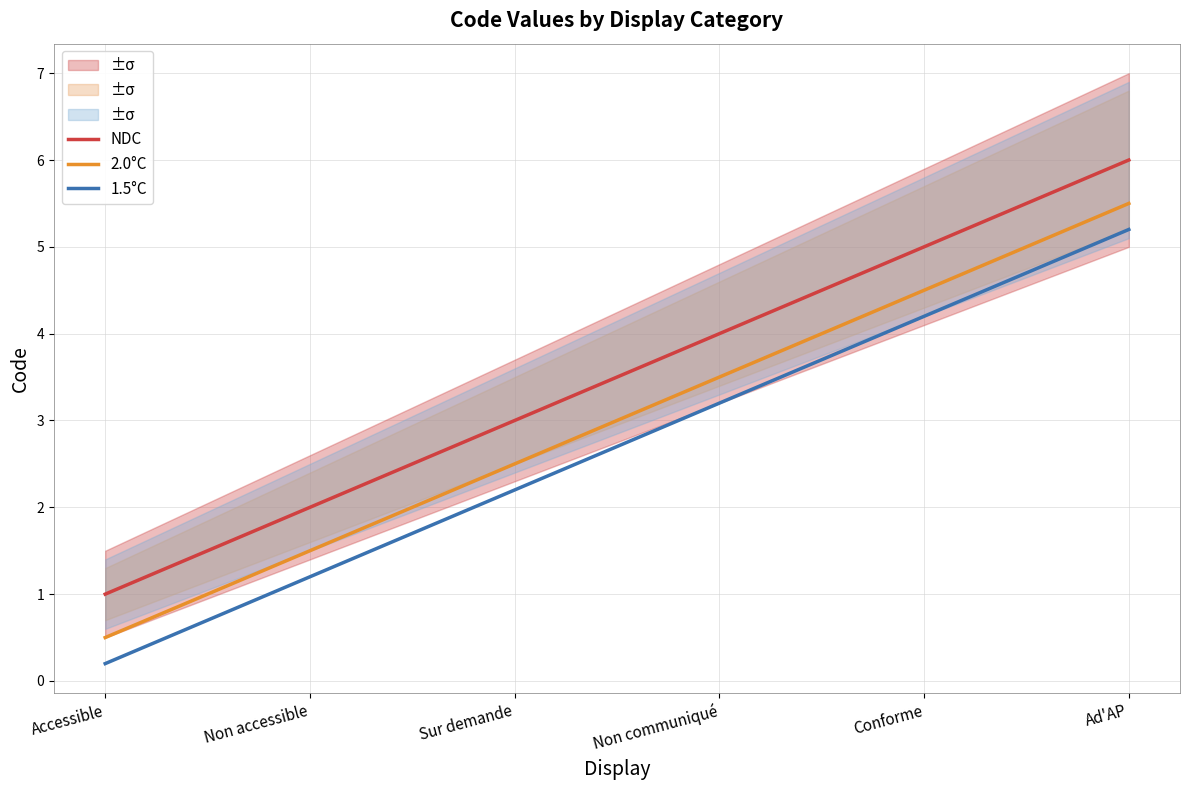

Is the value of 2.0°C at Non communiqué greater than the value of NDC at Sur demande?

Yes